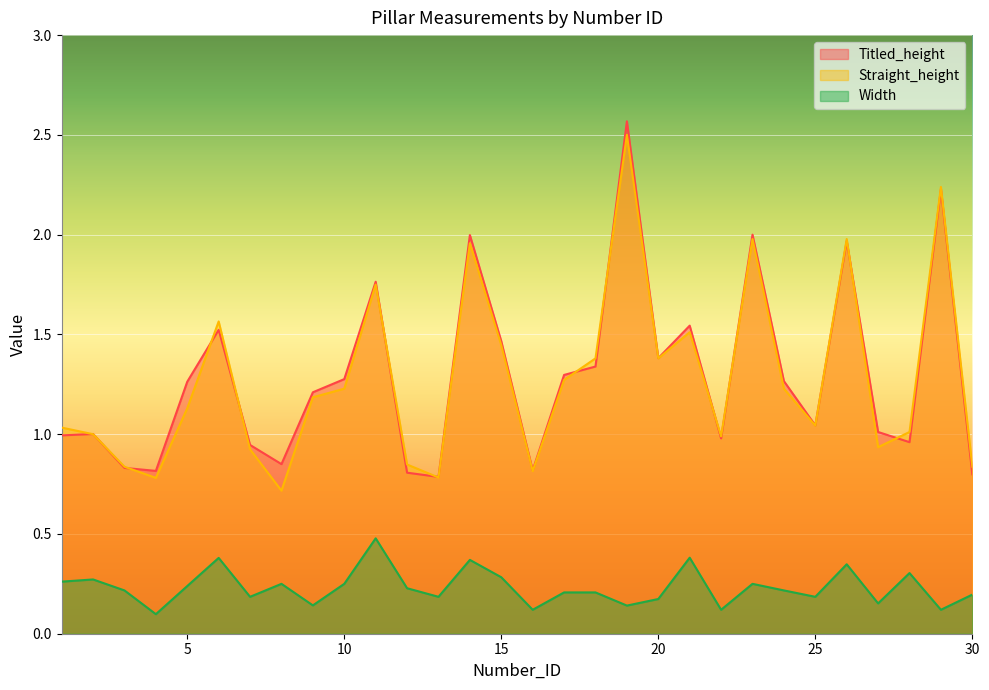

The Titled_height series shows 3.5 at 19. True or false?

False